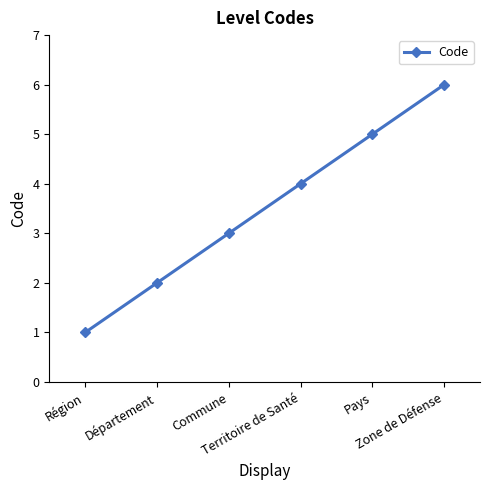

True or false: the data shows 7 at Pays.

False